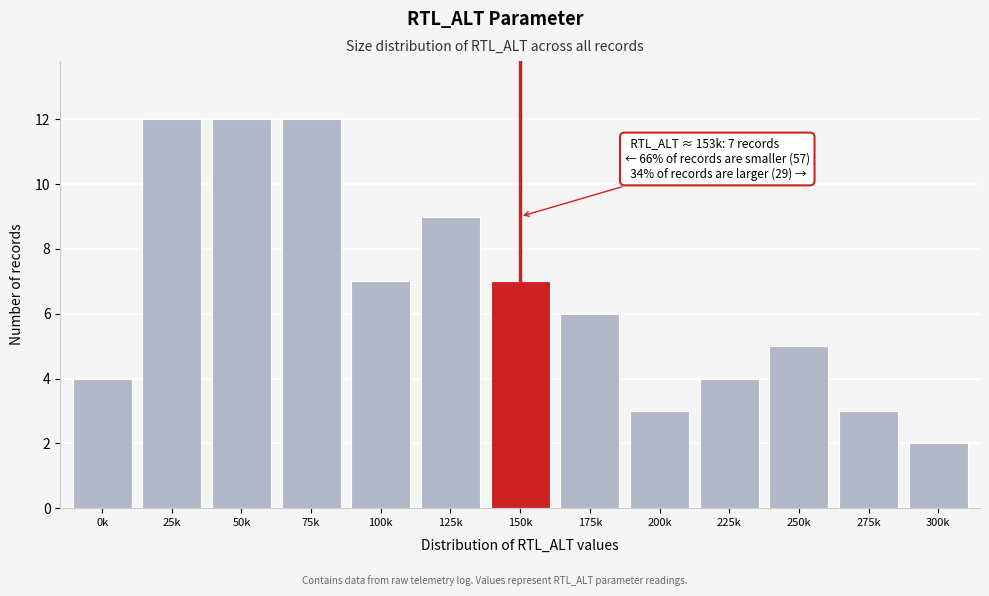

Reading left to right, transcribe all the data shown in this chart.

0k=4	25k=12	50k=12	75k=12	100k=7	125k=9	150k=7	175k=6	200k=3	225k=4	250k=5	275k=3	300k=2